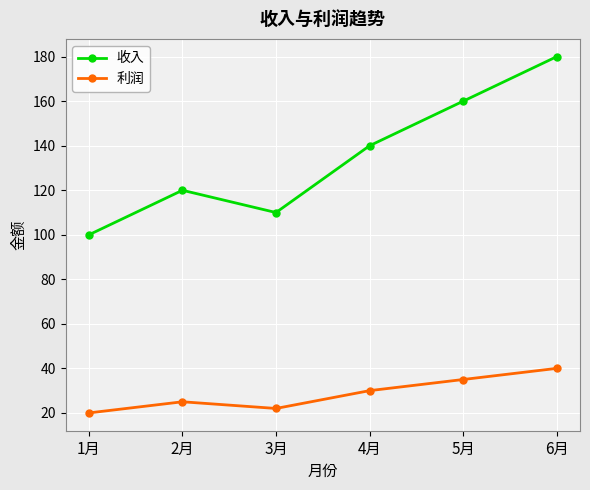

List the labels in order of 收入 value, smallest first.

1月, 3月, 2月, 4月, 5月, 6月